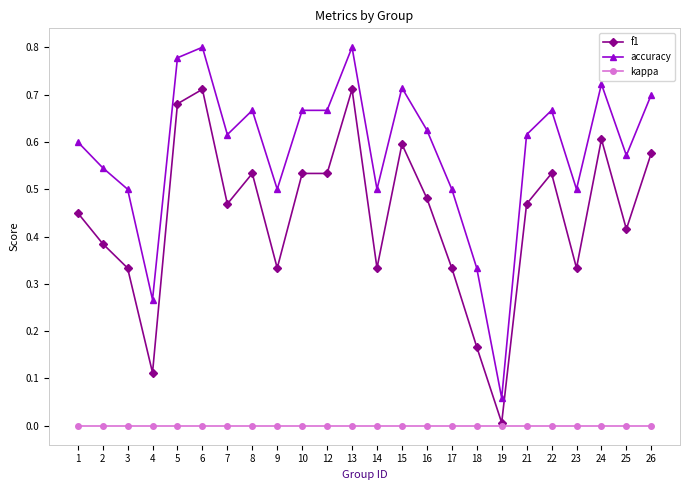

True or false: kappa and accuracy cross at least once.

False